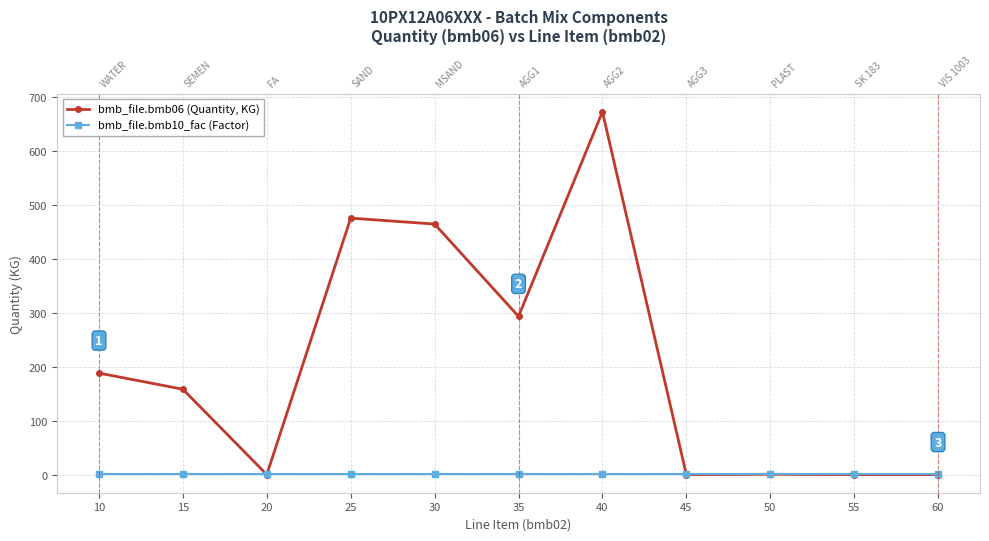

Reading left to right, transcribe all the data shown in this chart.

bmb_file.bmb06 (Quantity, KG): 188.0	158.0	0.0	475.0	464.0	293.0	672.0	0.0	0.5	0.0	0.0
bmb_file.bmb10_fac (Factor): 1.0	1.0	1.0	1.0	1.0	1.0	1.0	1.0	1.0	1.0	1.0